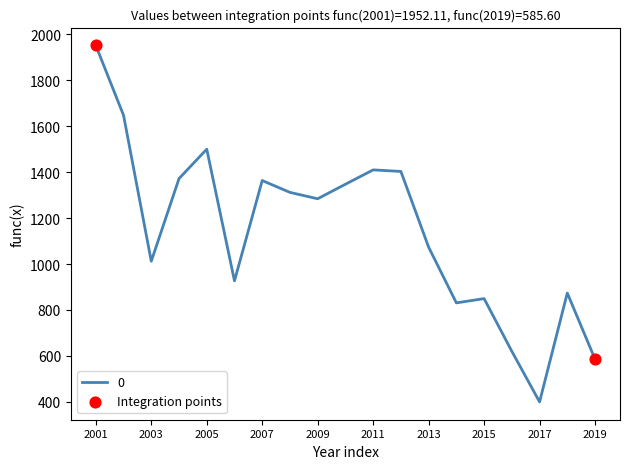

What is the difference between the maximum and minimum values?

1552.5